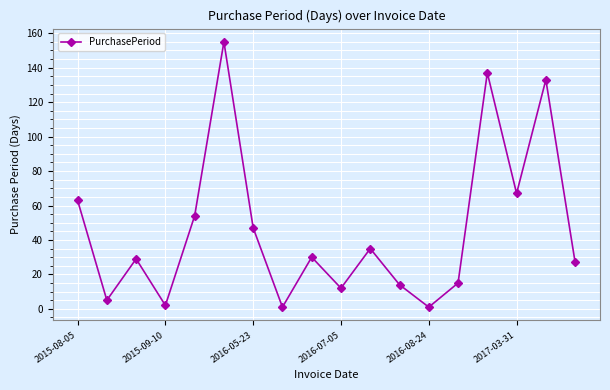

What is the average value?

46